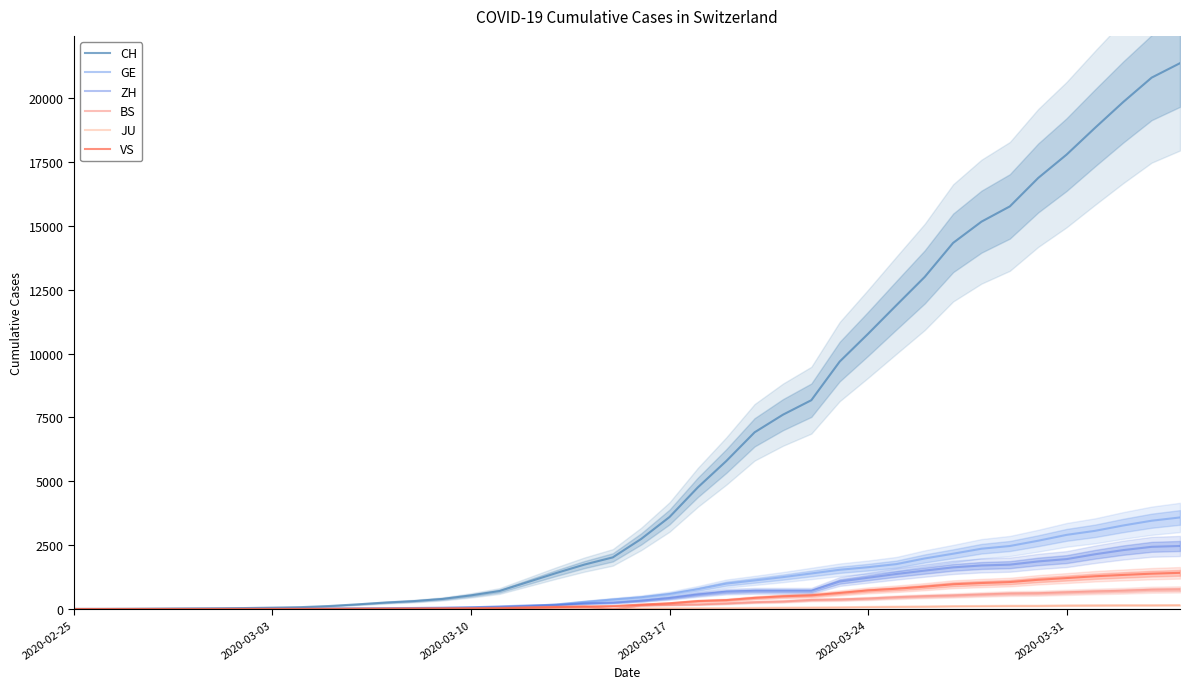

True or false: BS and ZH intersect in this chart.

False